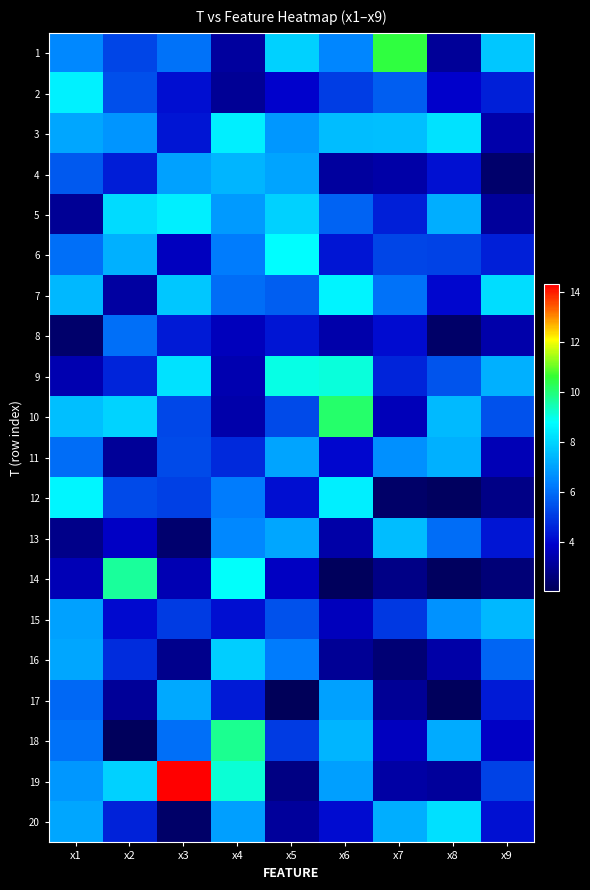

At x3, list the series in order from smallest to largest.

20, 13, 16, 14, 6, 2, 3, 8, 15, 12, 10, 11, 18, 1, 4, 17, 7, 9, 5, 19